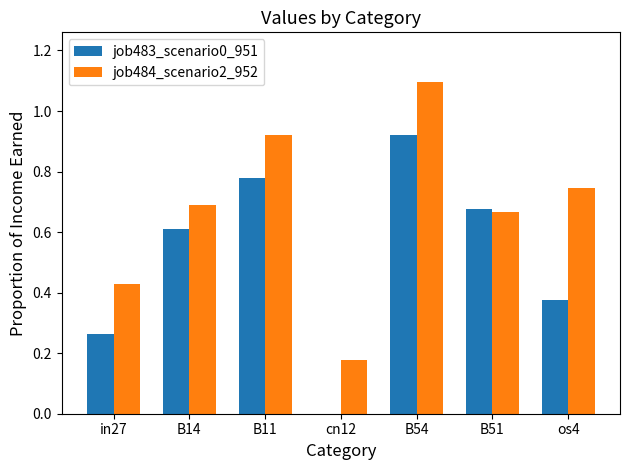

The job483_scenario0_951 series shows 1.6 at B54. True or false?

False